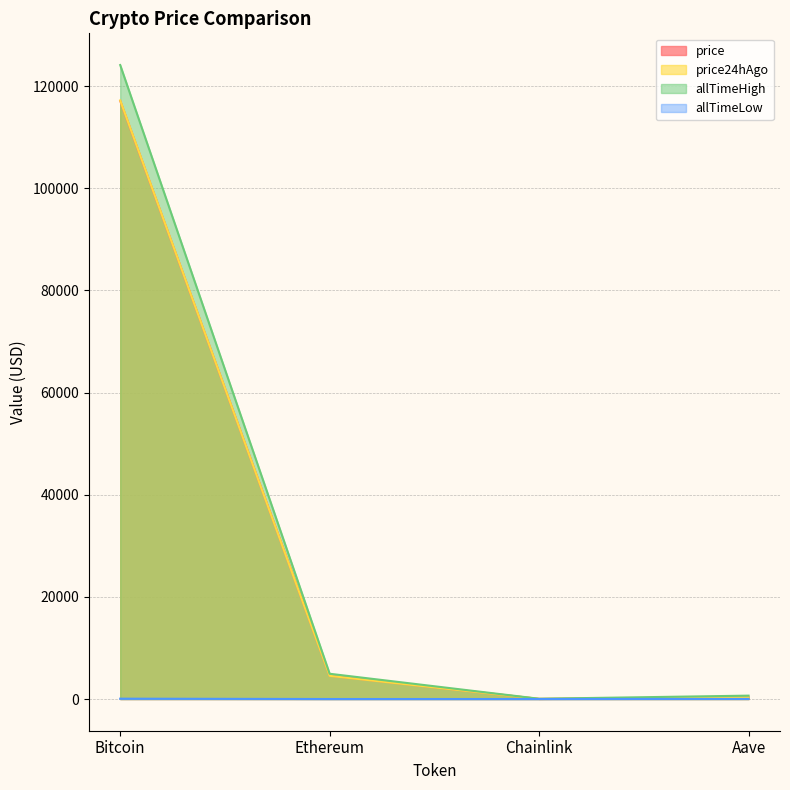

Which series changed the most between Ethereum and Chainlink?

allTimeHigh